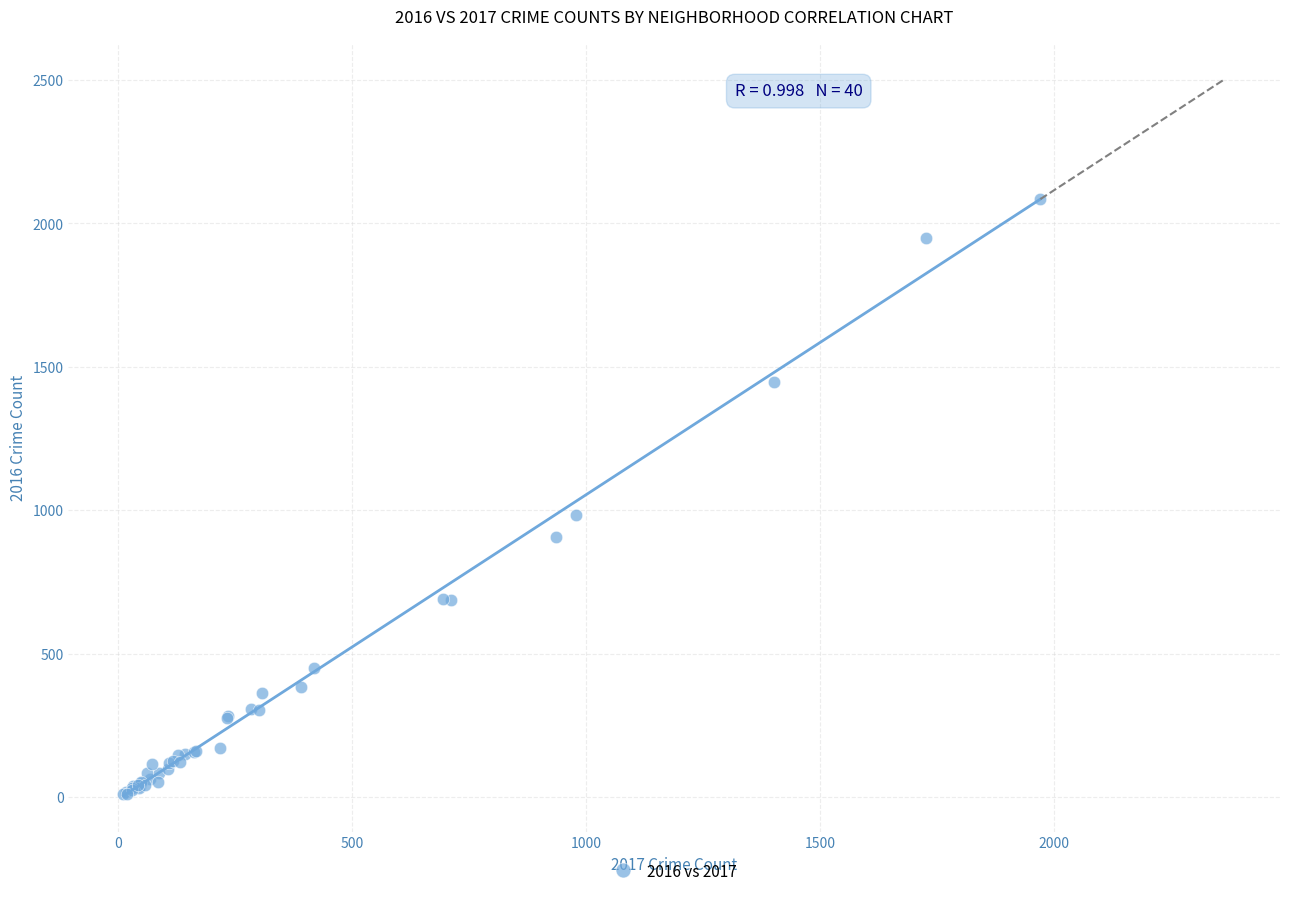

What Y value in the scatter plot is closest to 1048?

983